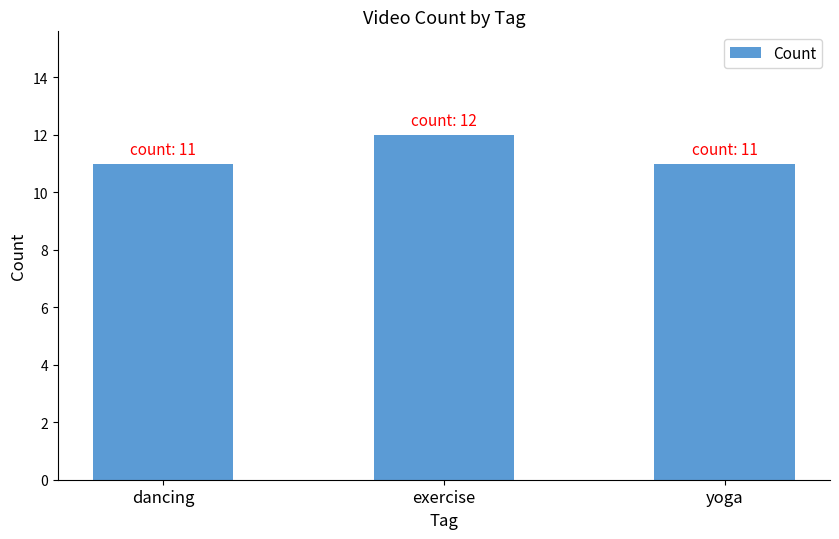

What is the label of the 3rd bar from the right?

dancing